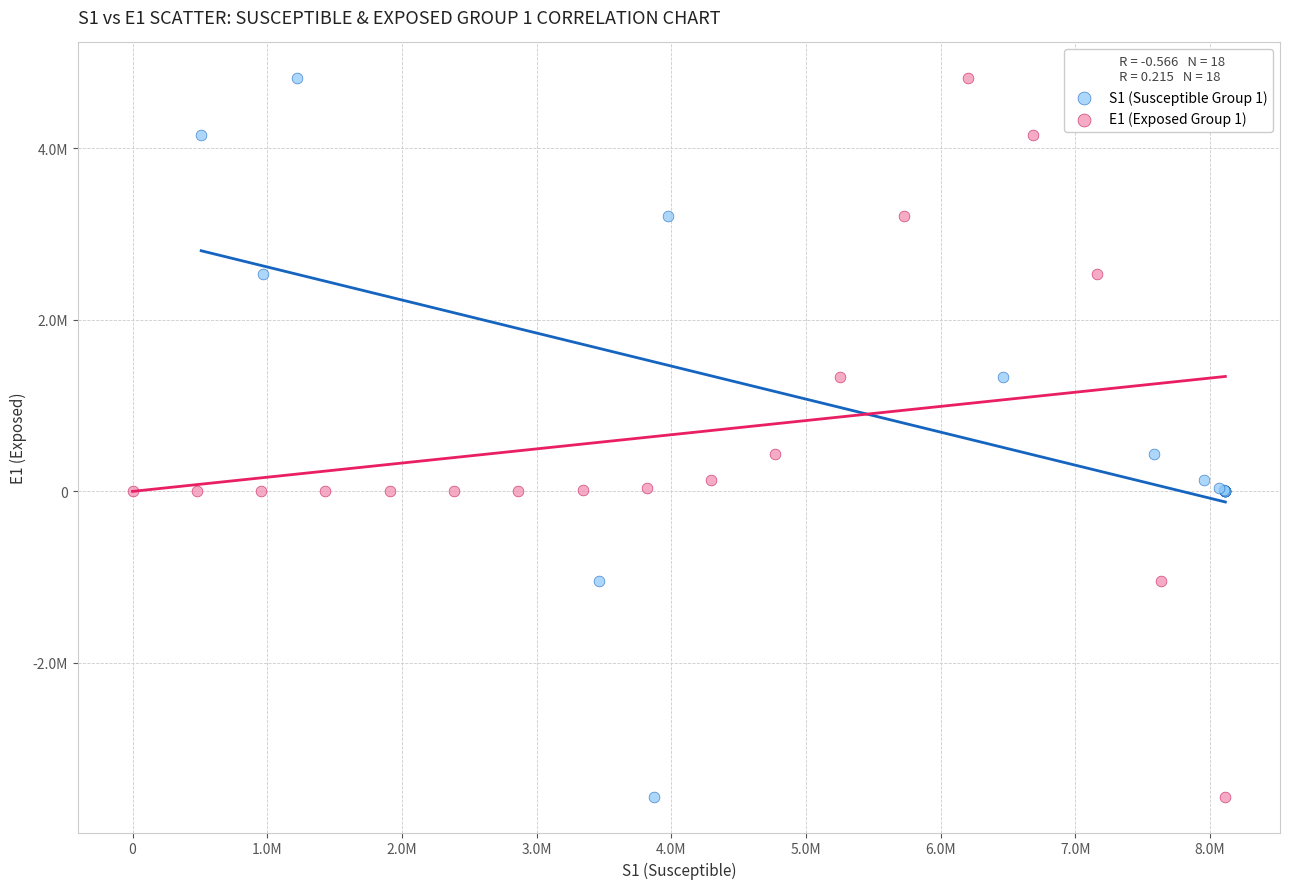

What are all the series names shown in the legend?

S1 (Susceptible Group 1), E1 (Exposed Group 1)